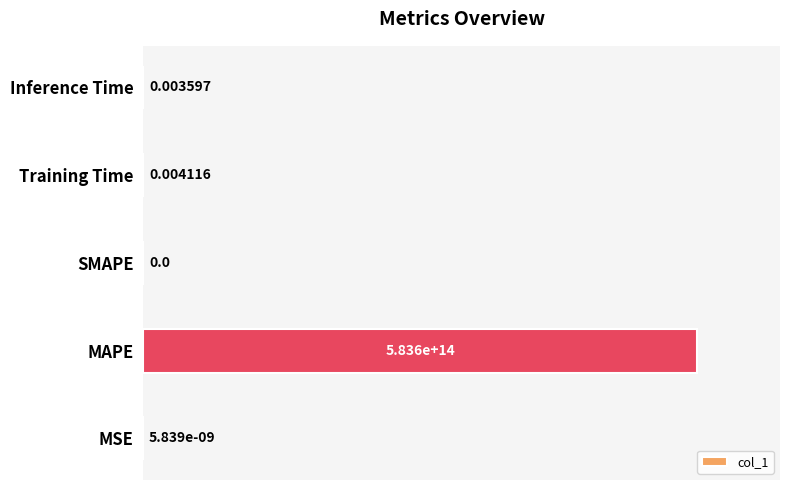

What is the change in value from MAPE to SMAPE?

-1.0